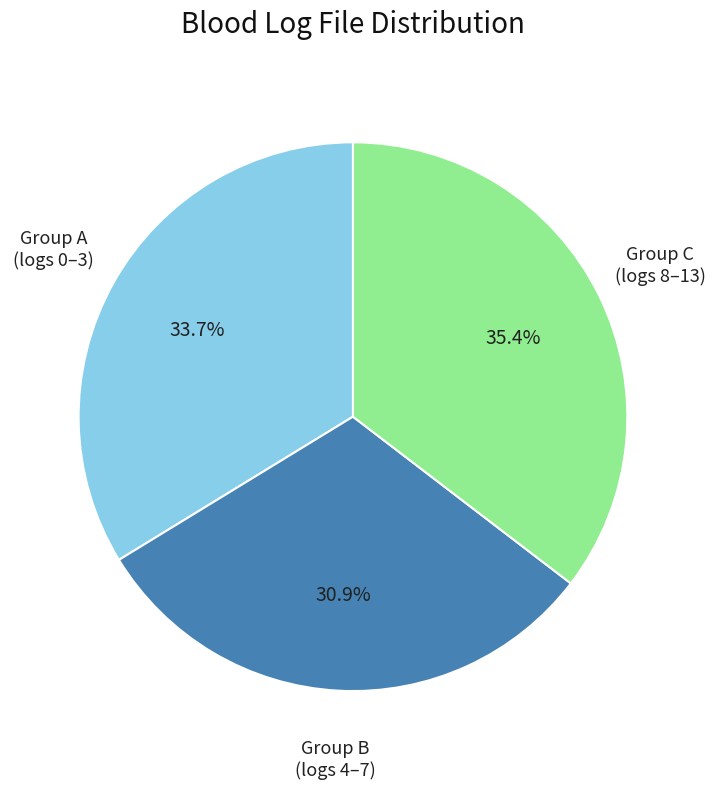

How many segments does this pie chart have?

3